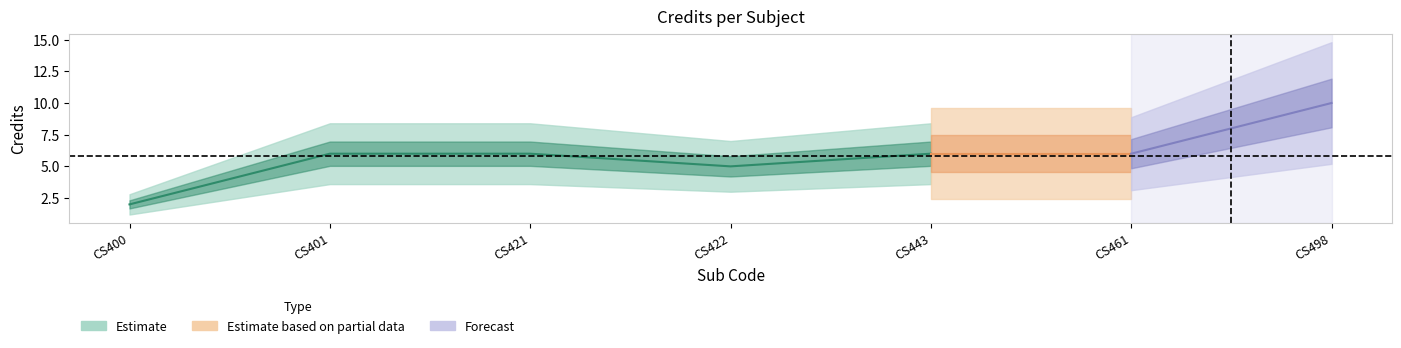

List the series in order of their peak value, lowest first.

Estimate, Estimate based on partial data, Forecast